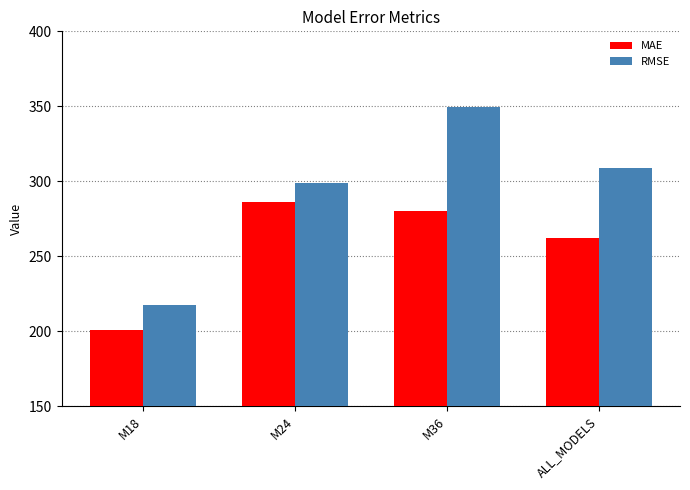

What position from the right is M24?

3